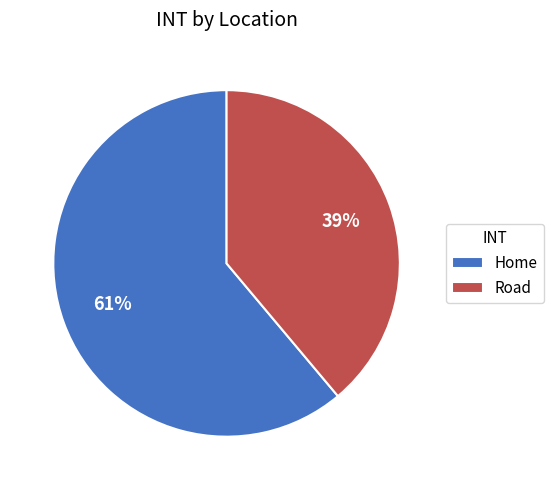

The Home slice represents 61% of the pie. True or false?

True